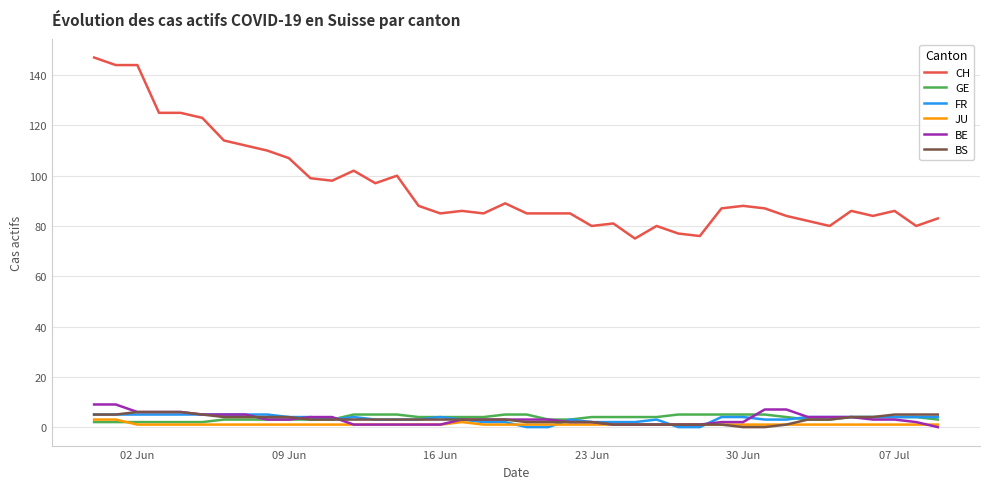

Which series has the largest total across all categories?

CH